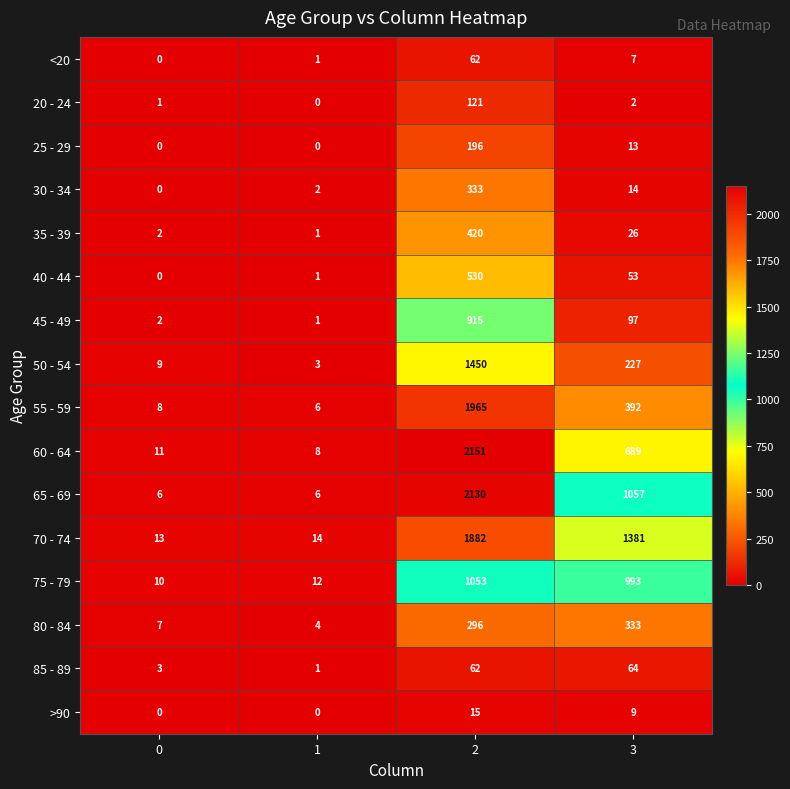

Which series has the largest range (max minus min)?

60 - 64